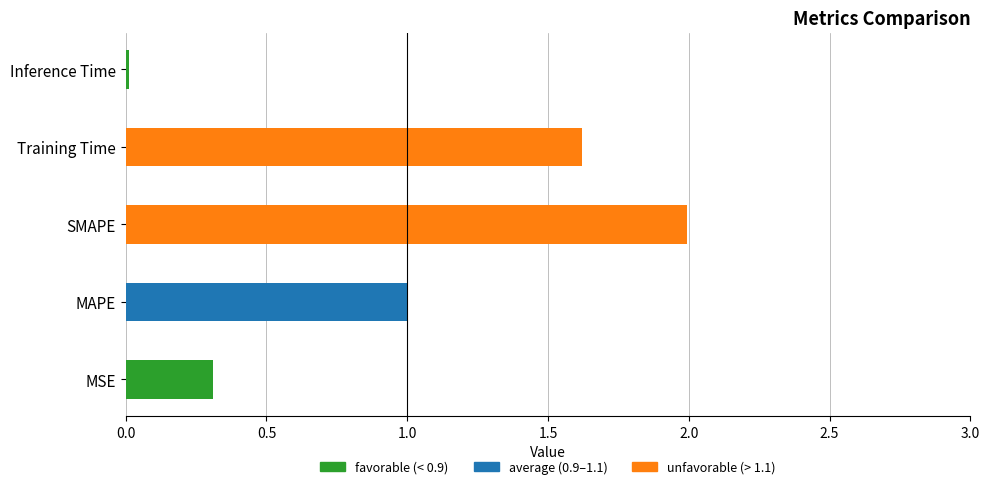

List the labels in order of value, smallest first.

Inference Time, MSE, MAPE, Training Time, SMAPE